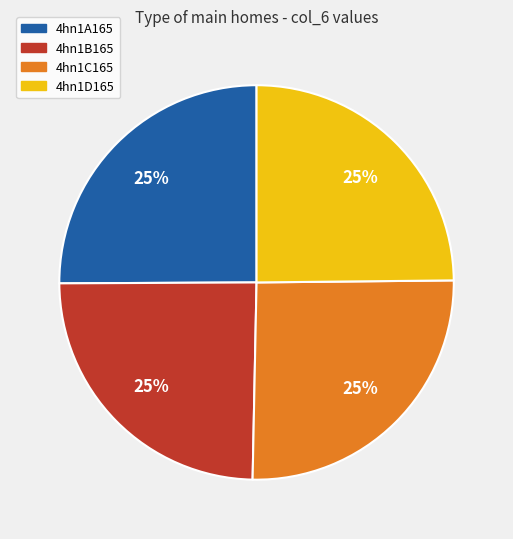

True or false: 4hn1C165 accounts for 25% of the total.

True